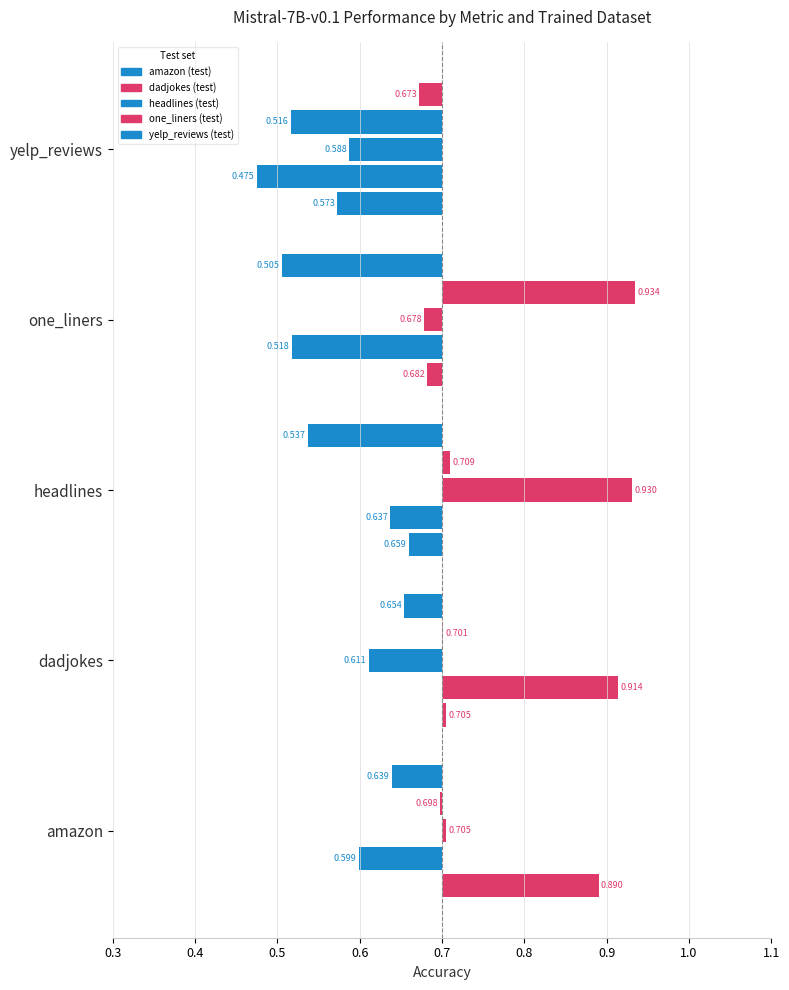

Between recall
(dadjokes) and precision
(one_liners), which series saw the biggest shift?

one_liners